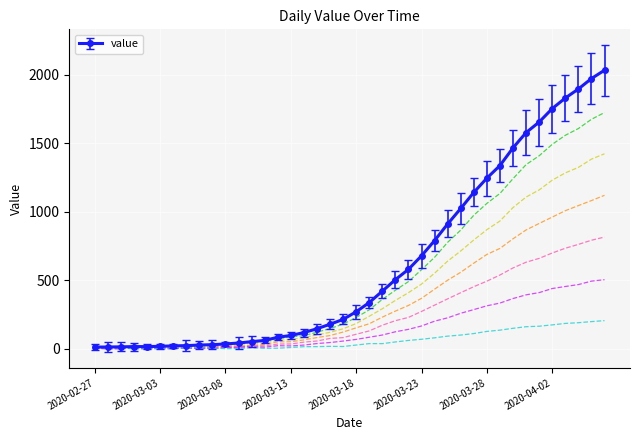

Which label corresponds to the smallest value in the chart?

2020-02-27